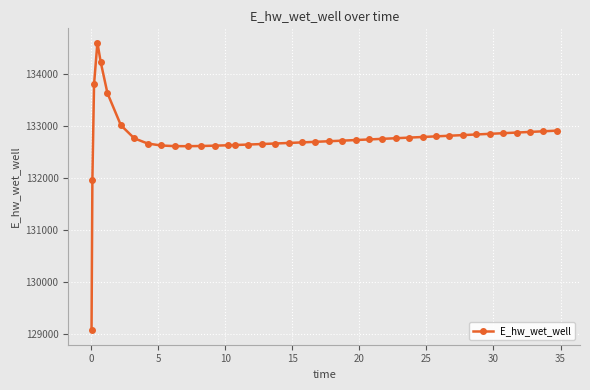

What is the smallest value displayed?

129061.4